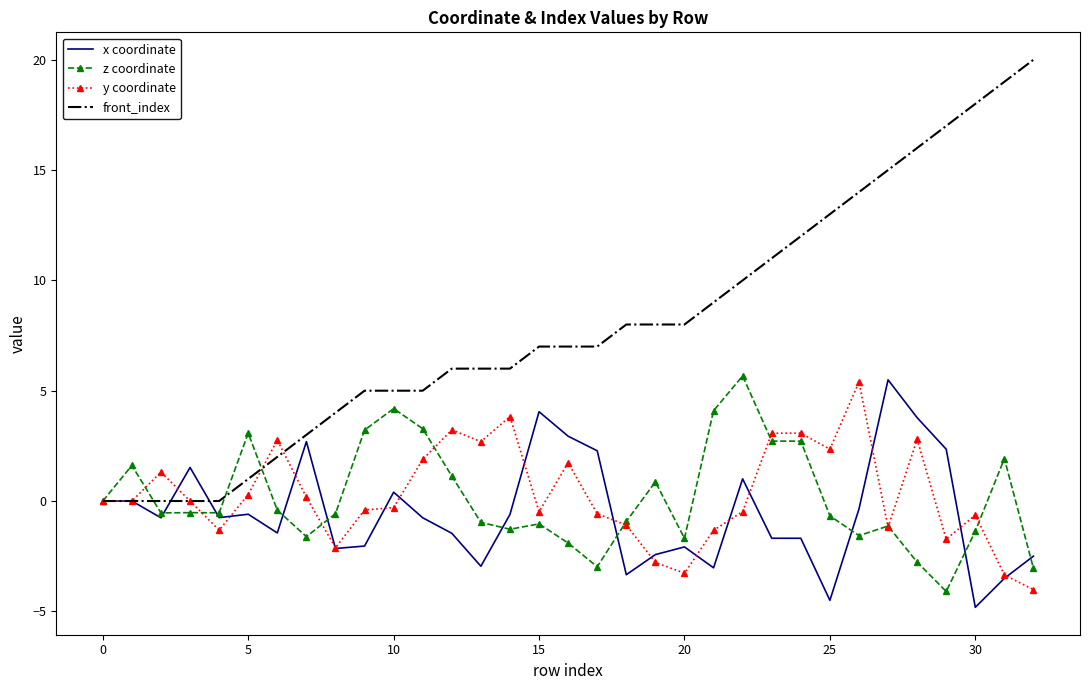

After their last crossing, which series has the higher values: y coordinate or z coordinate?

z coordinate